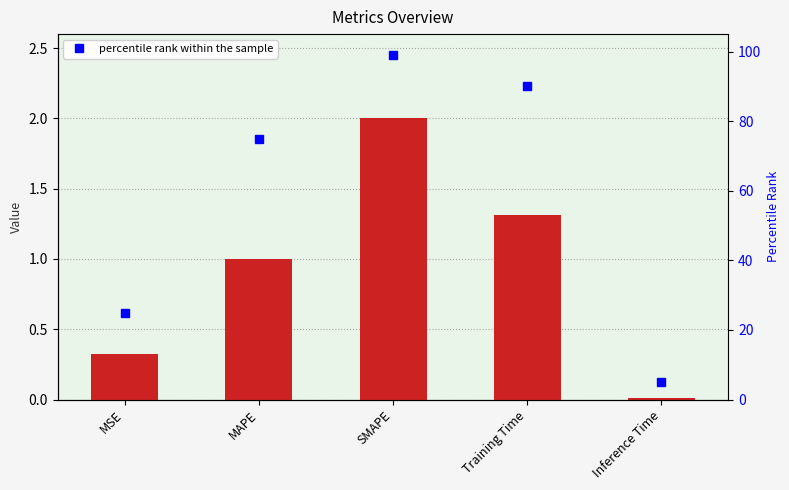

The percentile rank within the sample series shows 5.0 at Inference Time. True or false?

True